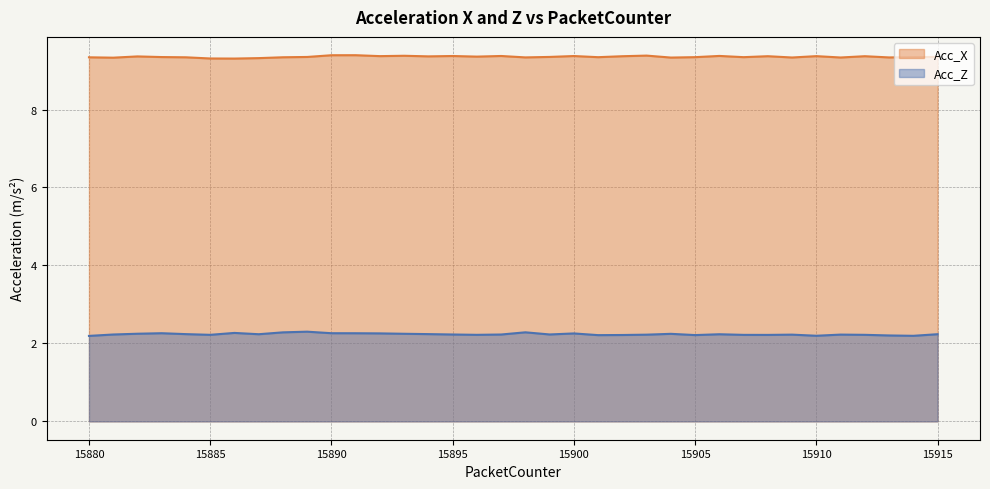

Rank the series by their average value, from lowest to highest.

Acc_Z, Acc_X